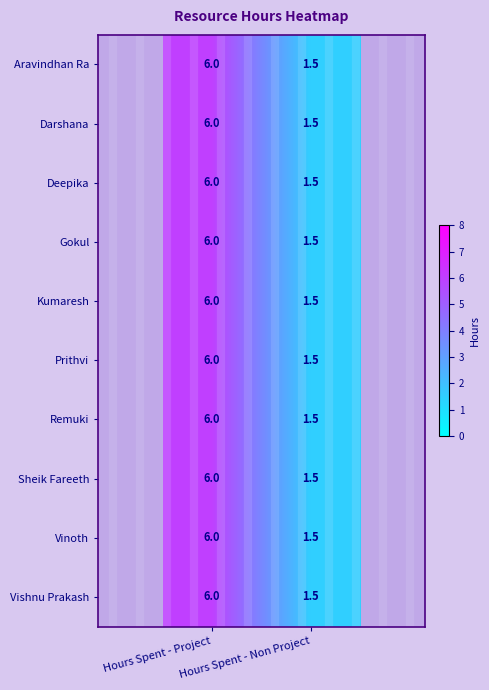

What is the maximum value shown in the chart?

6.0